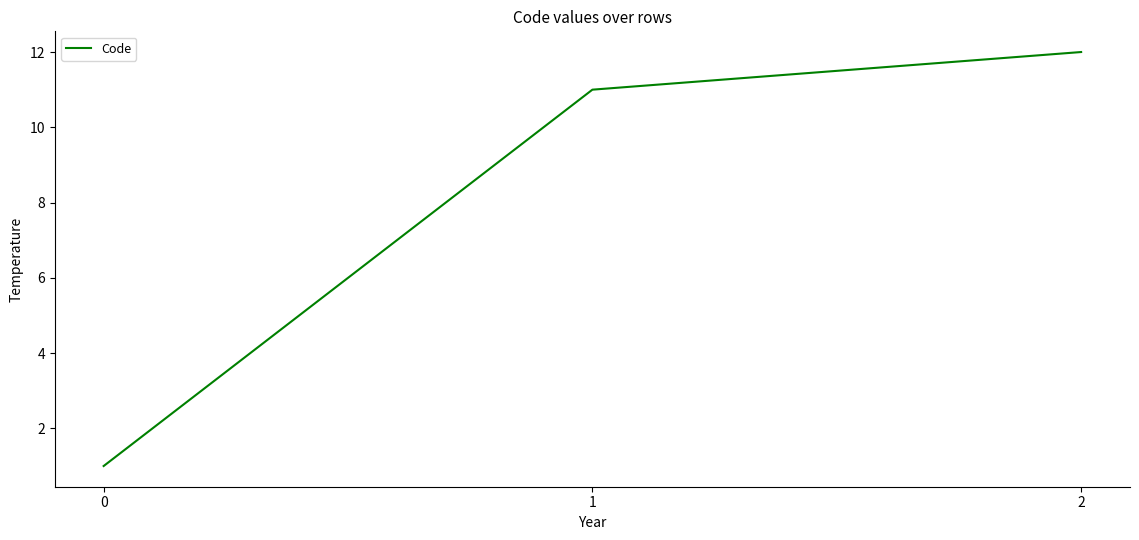

Count the number of data series in this chart.

1